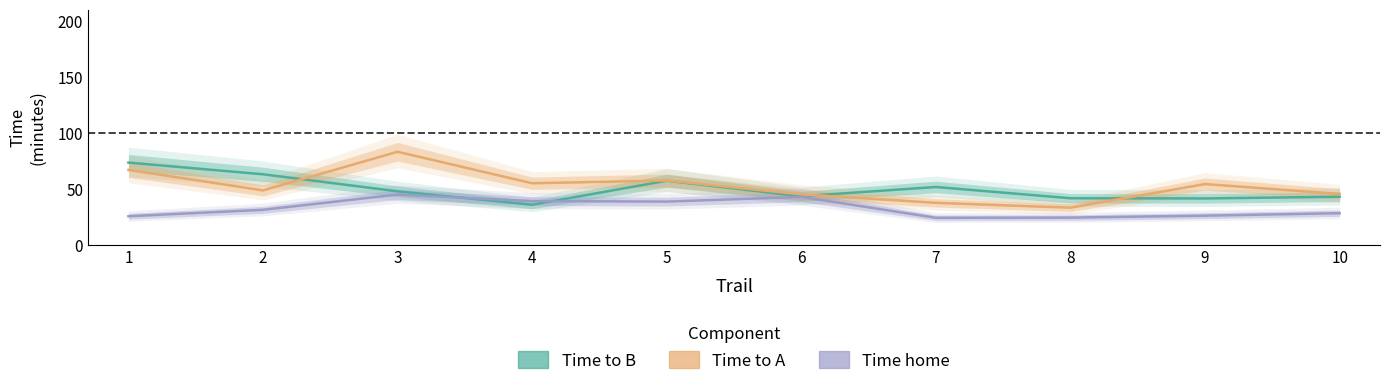

Rank the categories by Time home value from highest to lowest.

3, 6, 4, 5, 2, 10, 9, 1, 8, 7